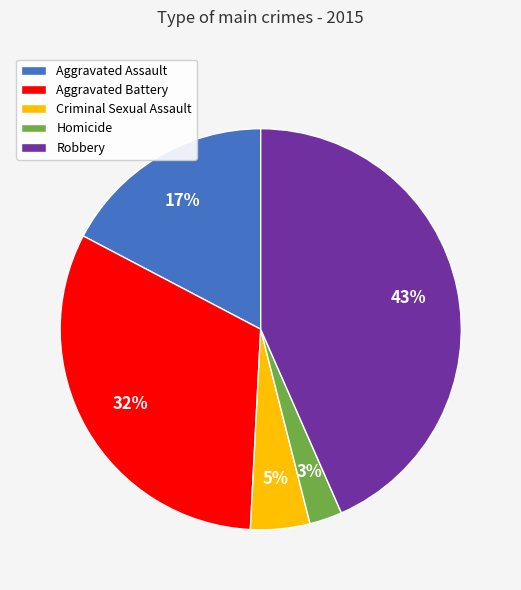

Which has a higher value, Homicide or Robbery?

Robbery